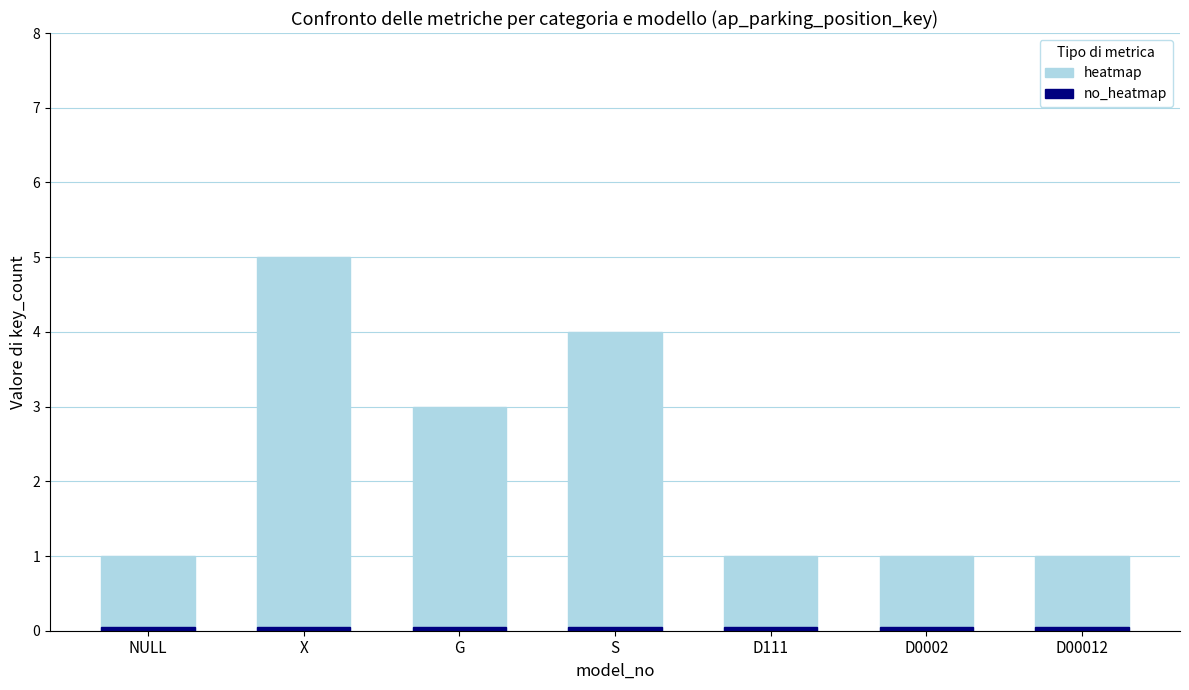

At how many categories does at least one series exceed 4?

1